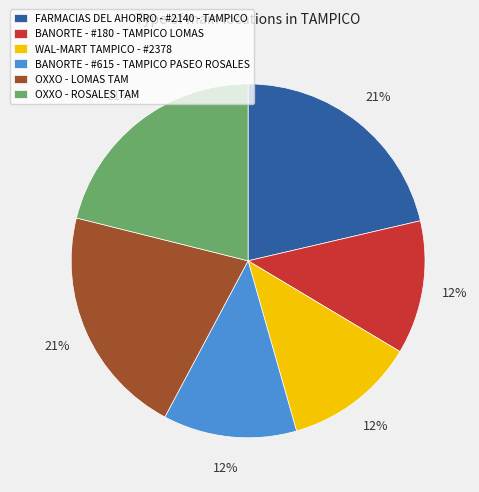

Is it true that OXXO - LOMAS TAM is 21% of the pie?

True